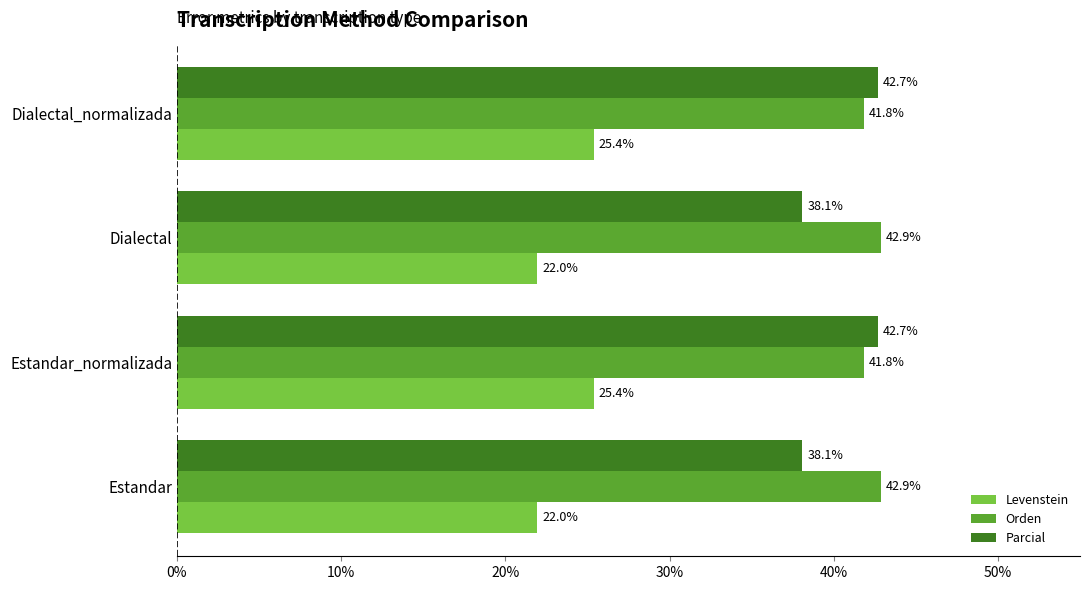

What is the average value of the Parcial series?

40.4